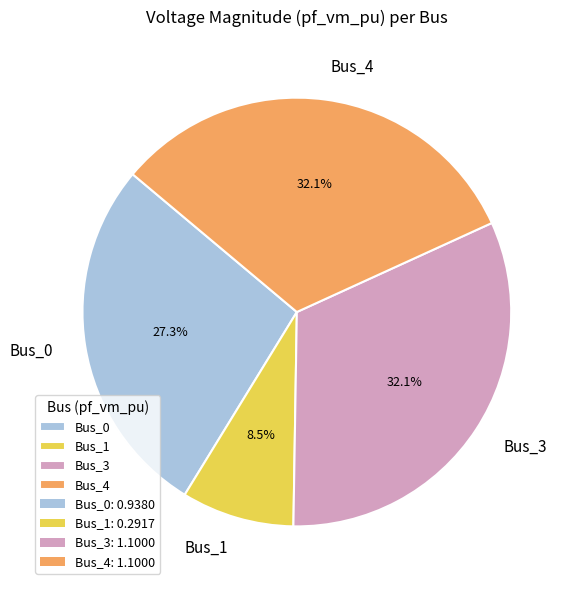

To the nearest percent, what is the average slice percentage?

25%